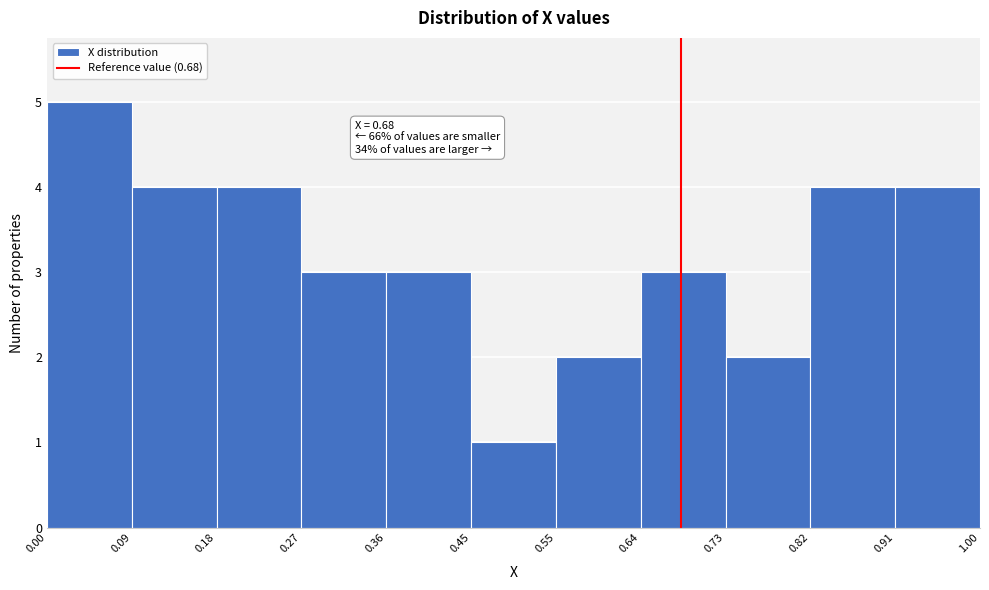

Over which range of the x-axis is the bar tallest?

0.00 to 0.09